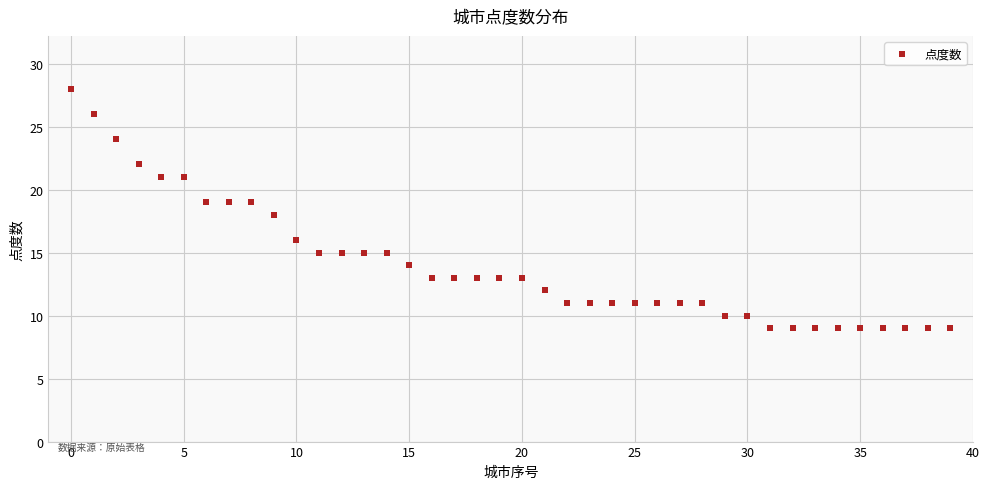

What is the range of Y values (max minus min)?

19